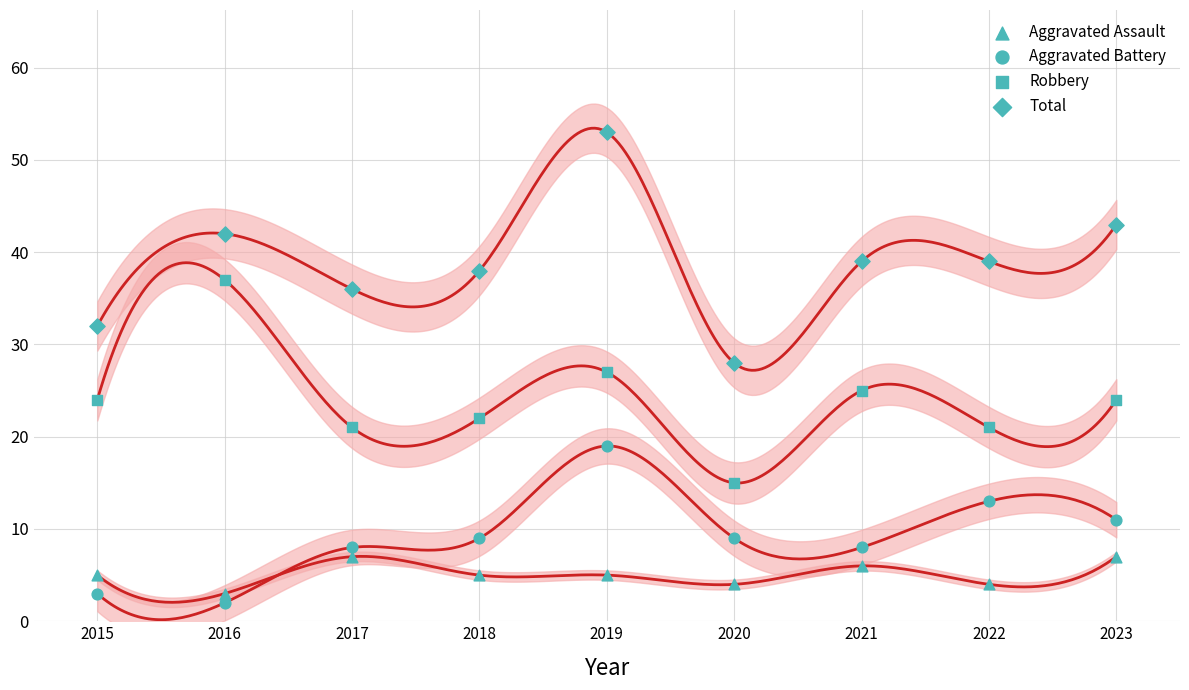

Which series has the largest Y range (max minus min)?

Total